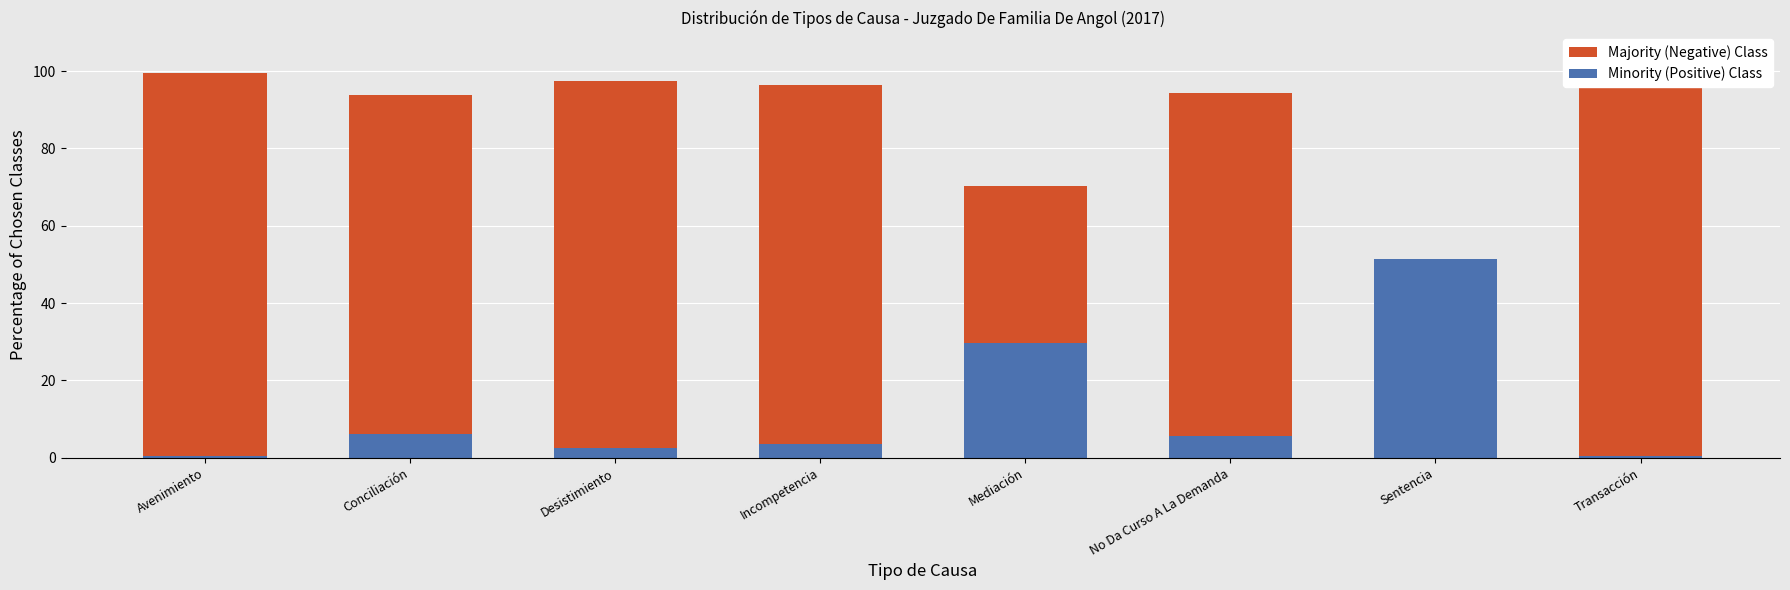

What is the minimum value for Minority (Positive) Class?

0.5